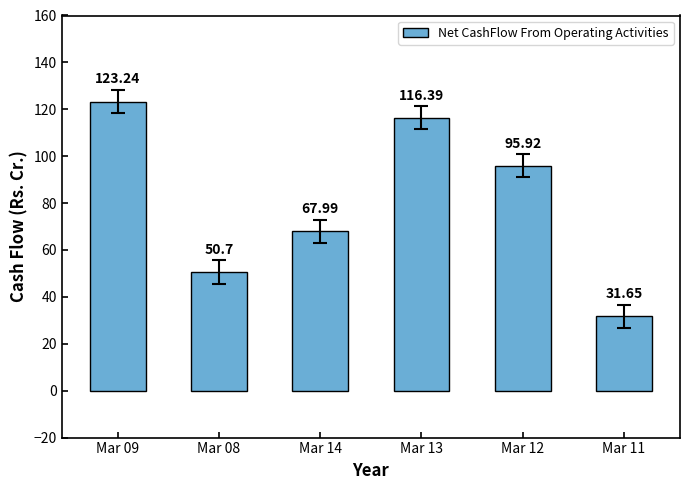

What is the label of the 1st bar from the left?

Mar 09